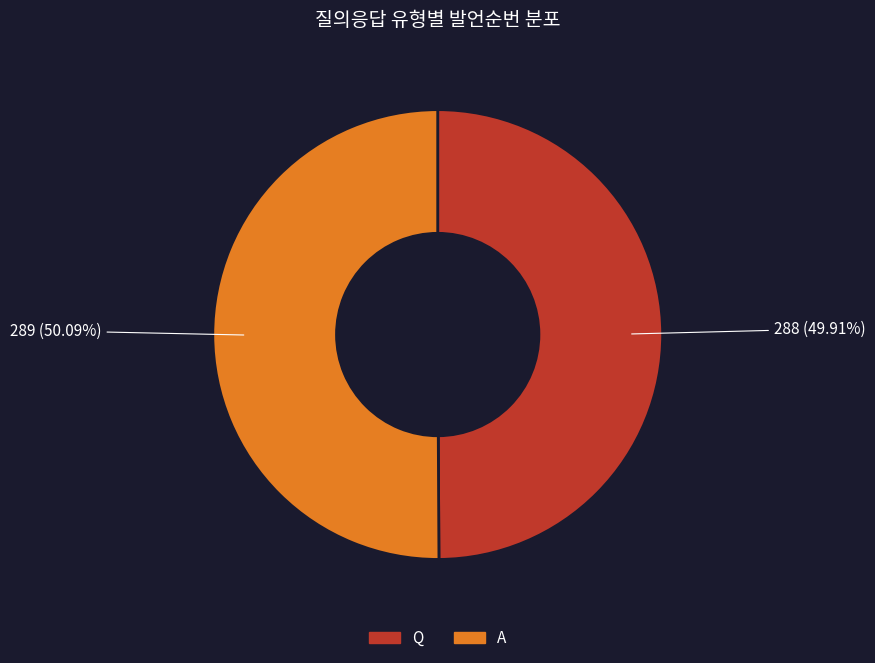

To the nearest percent, what is the average slice percentage?

50%